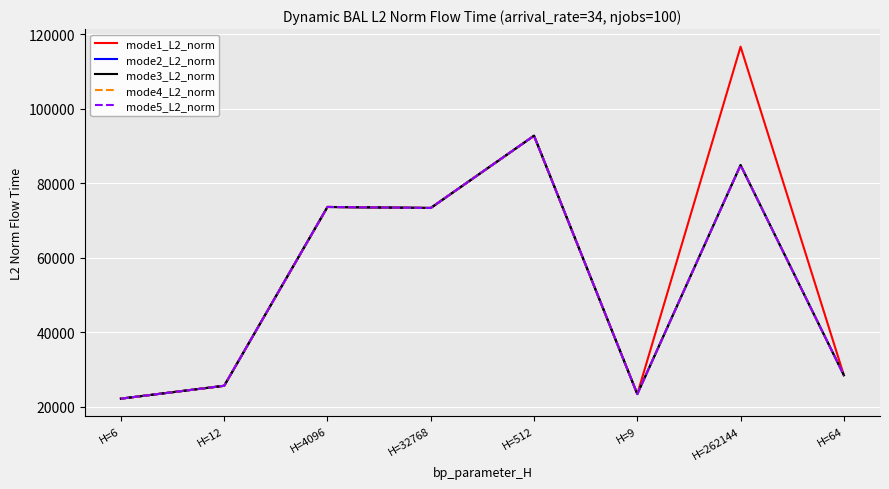

At how many categories does at least one series exceed 50525?

4